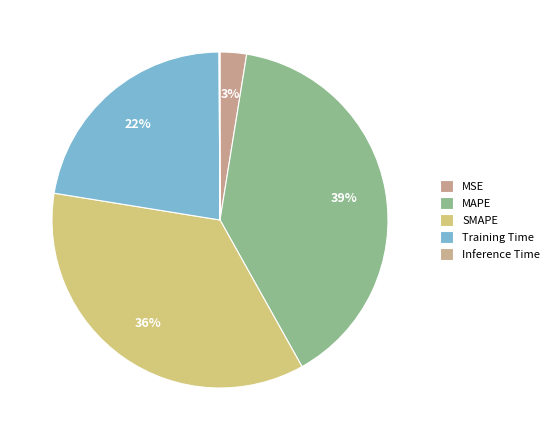

Rank the categories by value from lowest to highest.

Inference Time, MSE, Training Time, SMAPE, MAPE